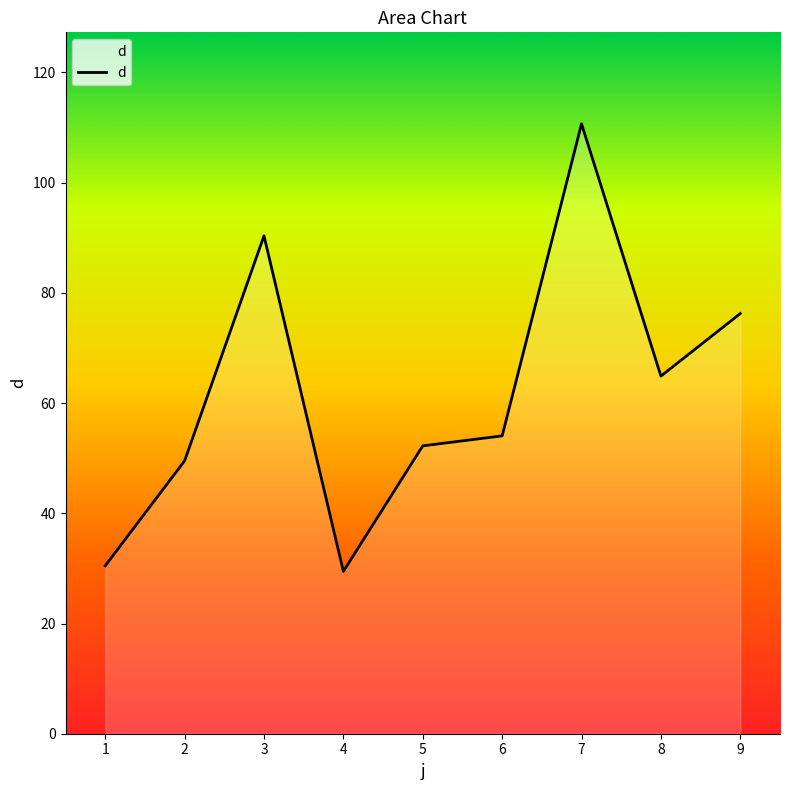

Where is the data nearest to the value 70?

8